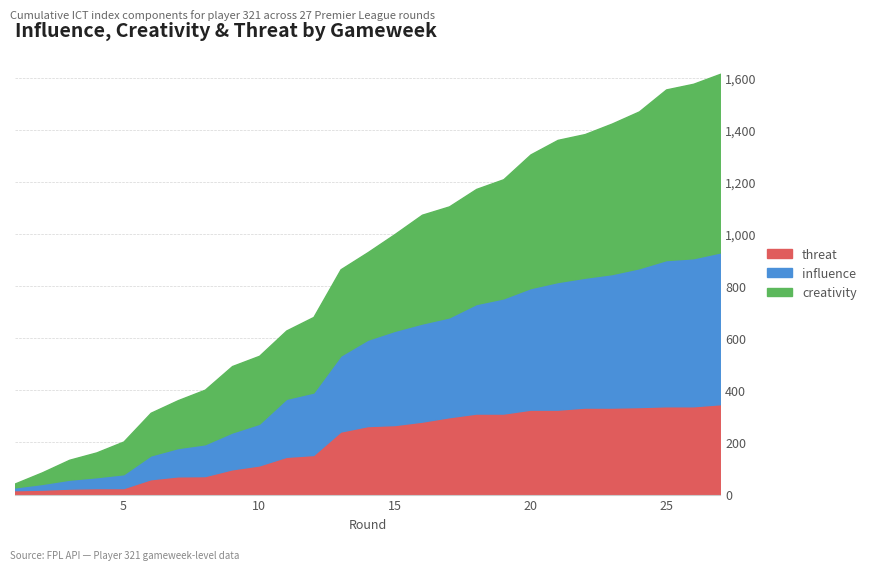

What is the highest value of the threat series?

347.0